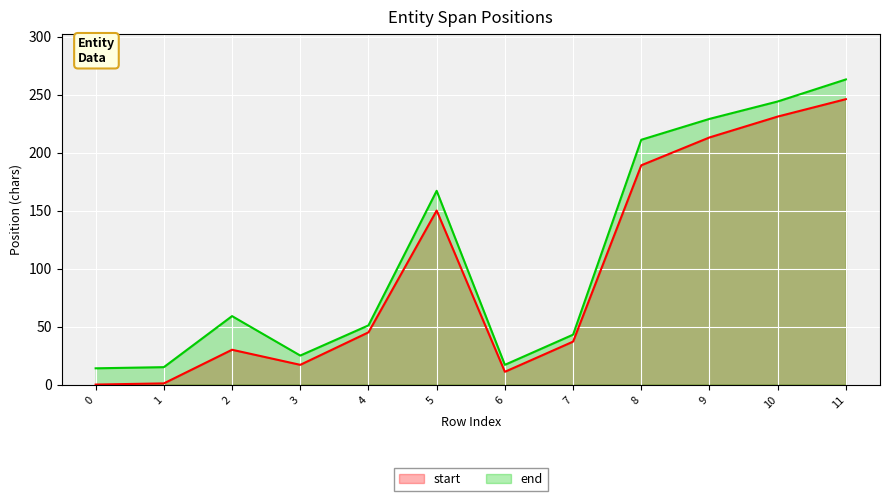

Is the value of start at 7 greater than the value of end at 7?

No